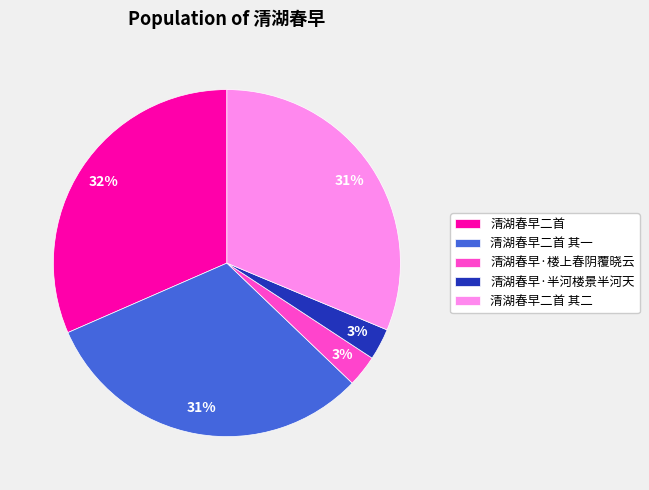

Do 清湖春早二首 其二 and 清湖春早·半河楼景半河天 together represent more than half of the pie?

No